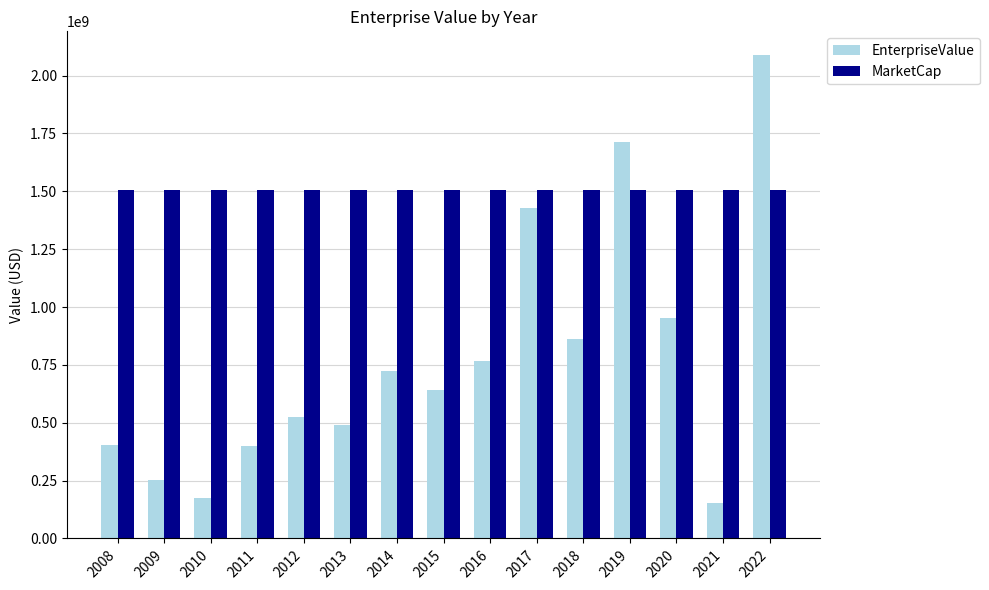

What is the approximate value of EnterpriseValue at 2013?

490885116.3